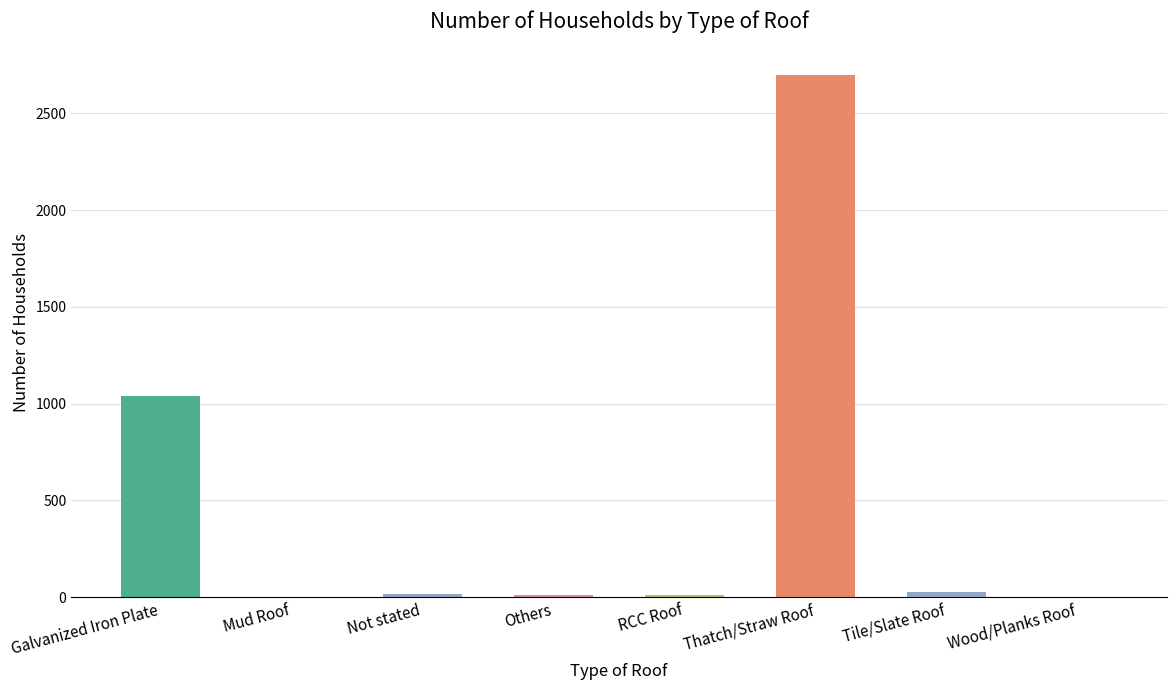

The value at Not stated is 15. True or false?

True